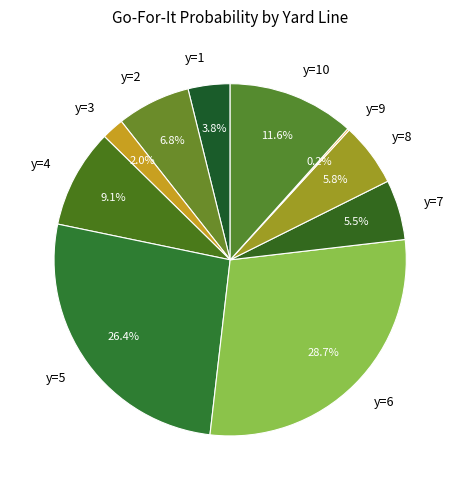

Which slice is the largest?

y=6